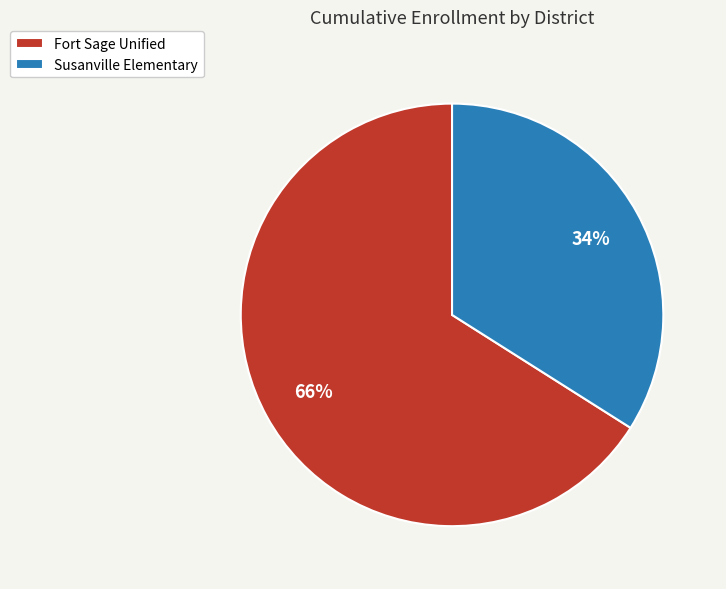

Is the sum of Fort Sage Unified and Susanville Elementary greater than half?

Yes